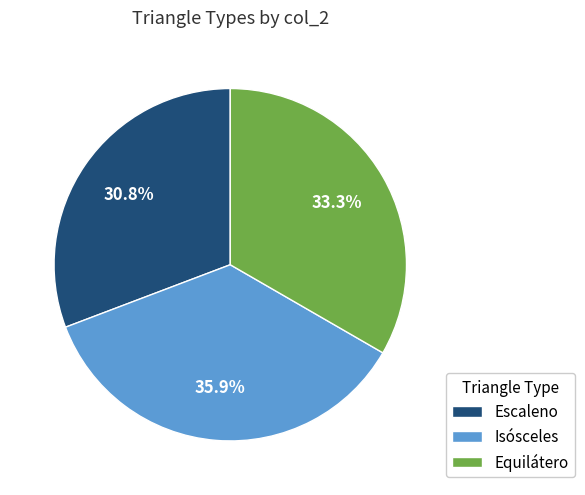

Approximately how many times larger is the value at Escaleno compared to Equilátero?

0.9